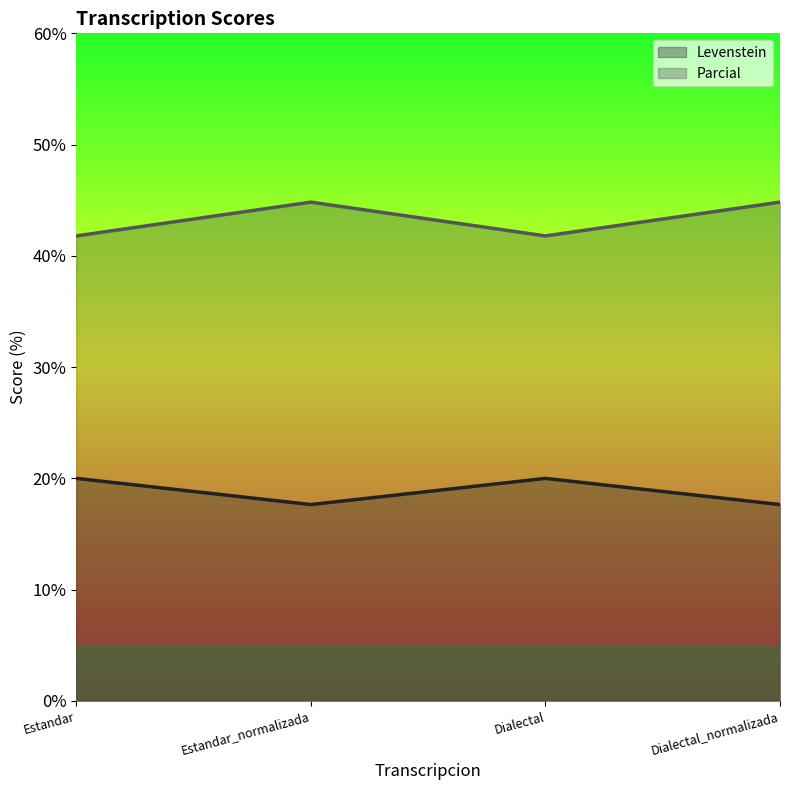

What is the difference between the highest and lowest values at Estandar?

21.8